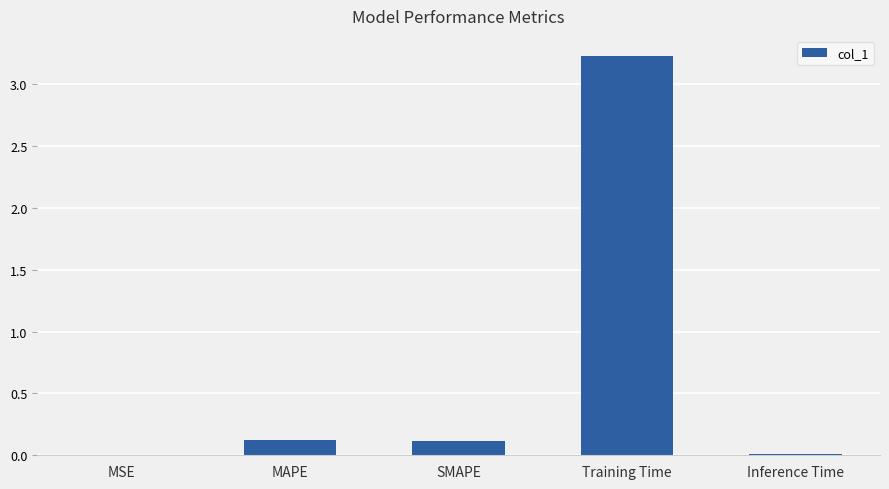

How many data points does each series have?

5